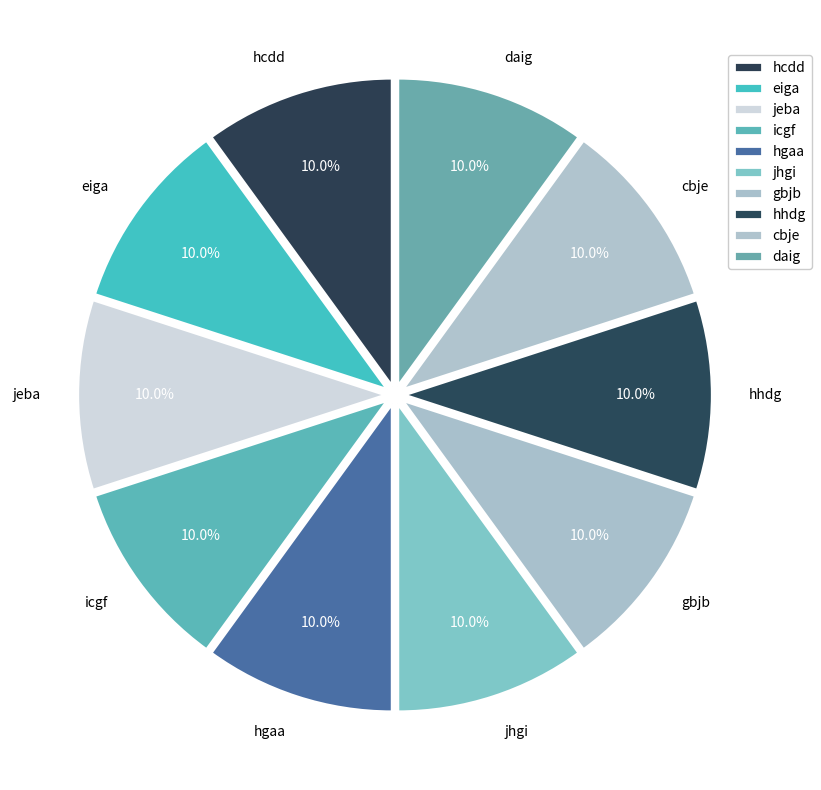

To the nearest percent, what portion does gbjb represent?

10%